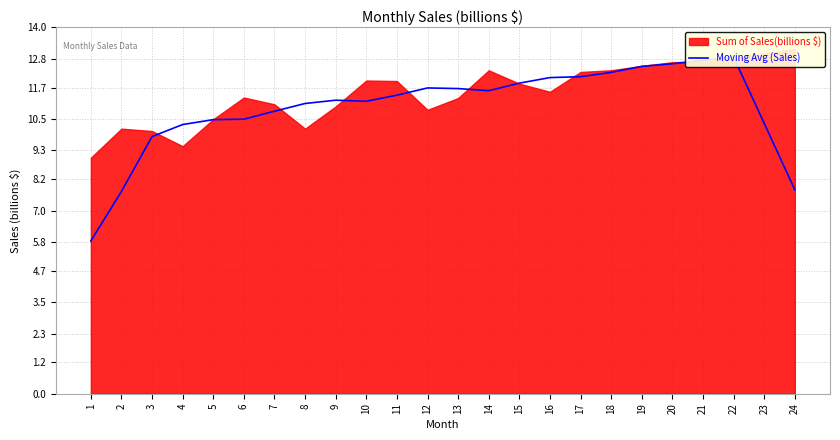

Reading right to left, transcribe all the data shown in this chart.

7.8	10.3	12.9	12.7	12.6	12.5	12.3	12.1	12.1	11.9	11.6	11.7	11.7	11.4	11.2	11.2	11.1	10.8	10.5	10.5	10.3	9.8	7.7	5.8